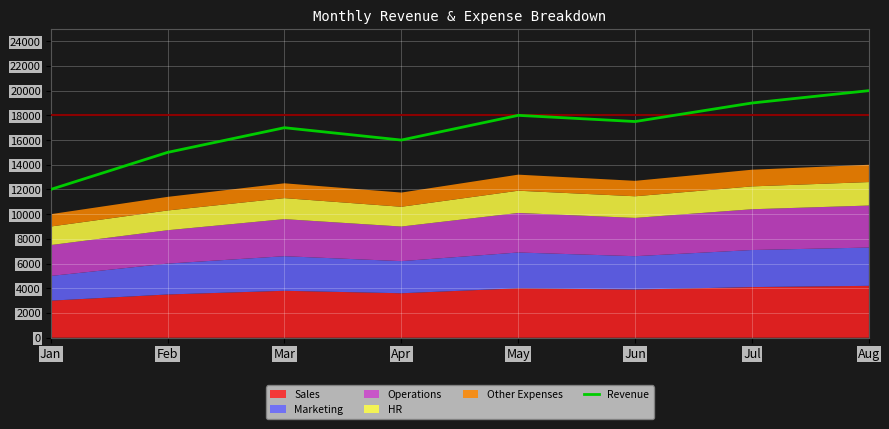

What is the ratio of the value at Jan to the value at Jun?

0.7